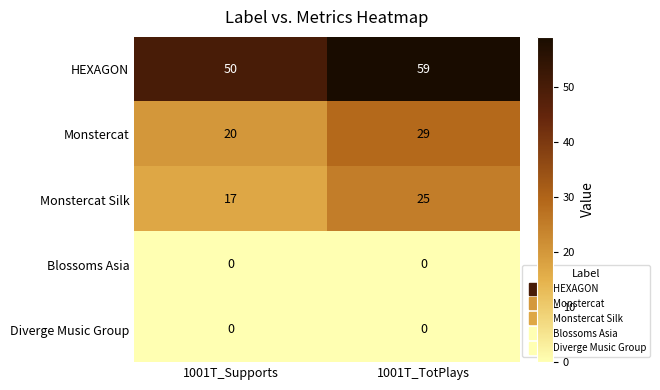

What is the lowest value of the HEXAGON series?

50